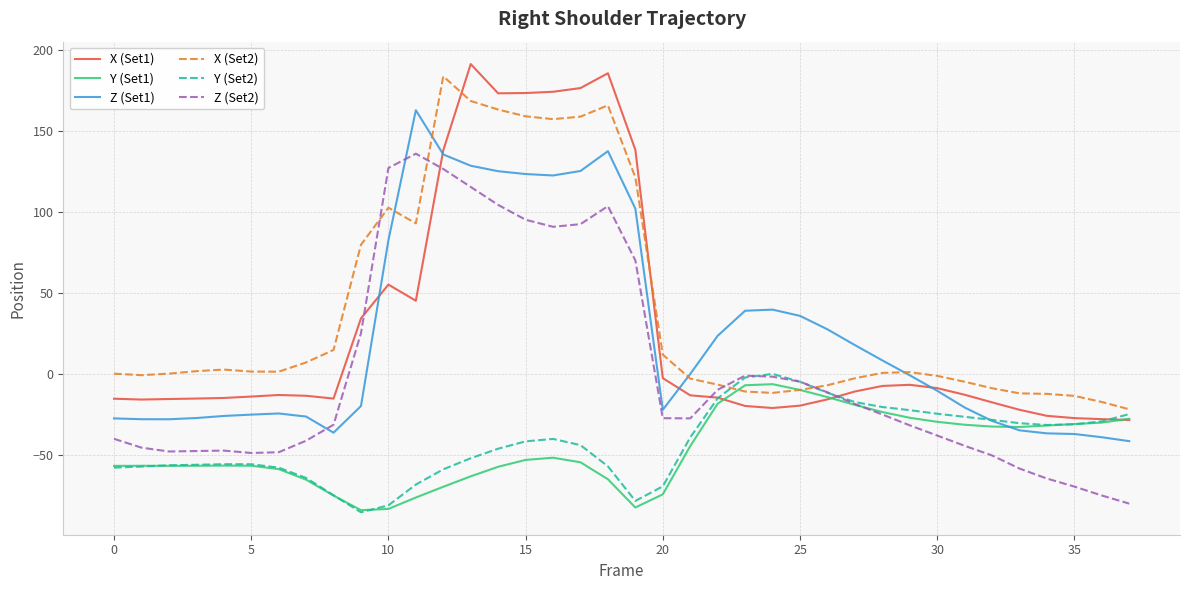

What are all the series names shown in the legend?

X (Set1), Y (Set1), Z (Set1), X (Set2), Y (Set2), Z (Set2)